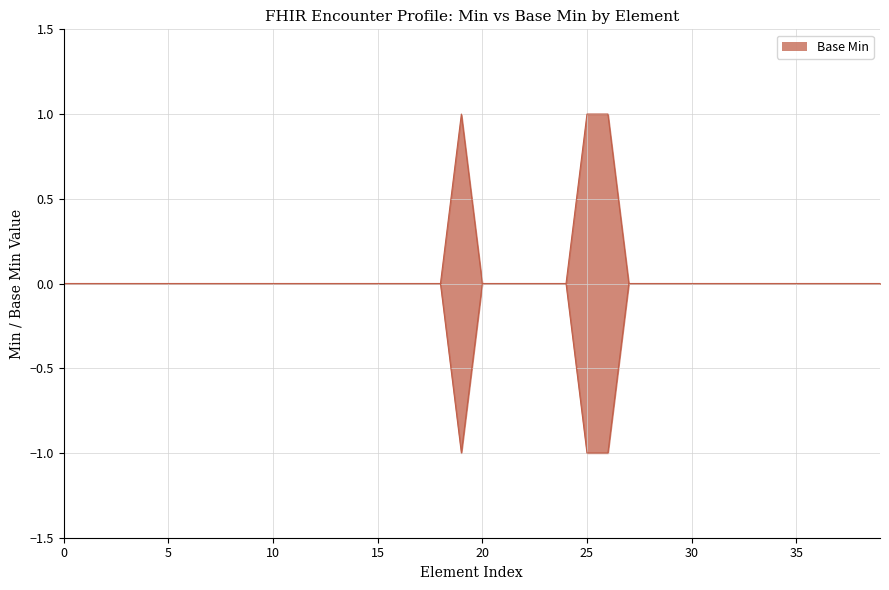

What is the sum of all values?

3